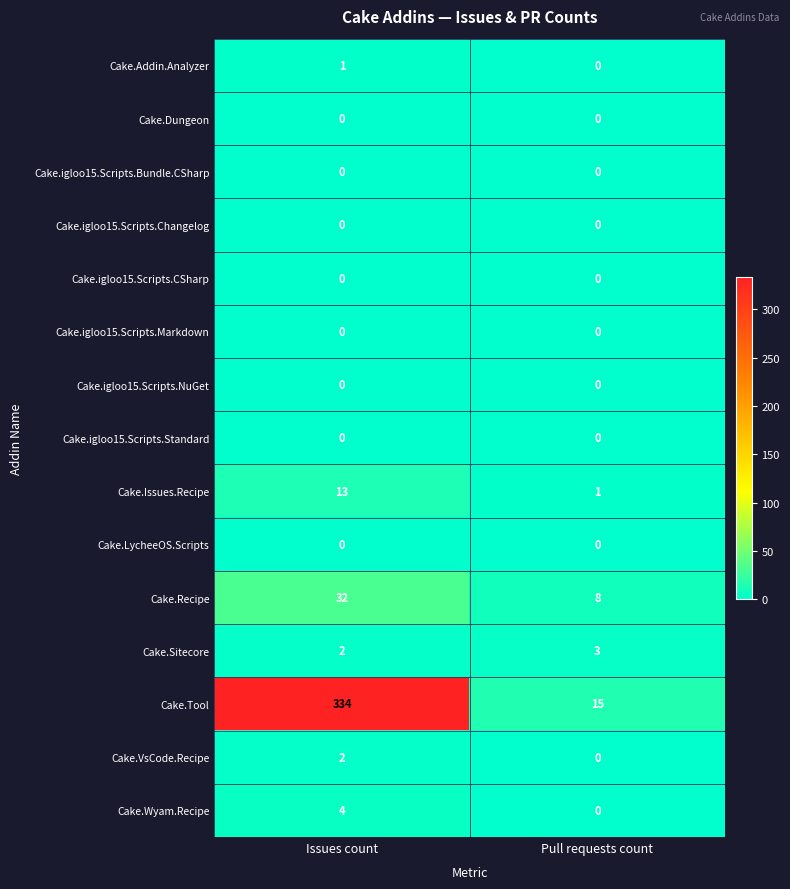

Reading right to left, extract all data points from this chart.

Cake.Addin.Analyzer: 0	1
Cake.Dungeon: 0	0
Cake.igloo15.Scripts.Bundle.CSharp: 0	0
Cake.igloo15.Scripts.Changelog: 0	0
Cake.igloo15.Scripts.CSharp: 0	0
Cake.igloo15.Scripts.Markdown: 0	0
Cake.igloo15.Scripts.NuGet: 0	0
Cake.igloo15.Scripts.Standard: 0	0
Cake.Issues.Recipe: 1	13
Cake.LycheeOS.Scripts: 0	0
Cake.Recipe: 8	32
Cake.Sitecore: 3	2
Cake.Tool: 15	334
Cake.VsCode.Recipe: 0	2
Cake.Wyam.Recipe: 0	4